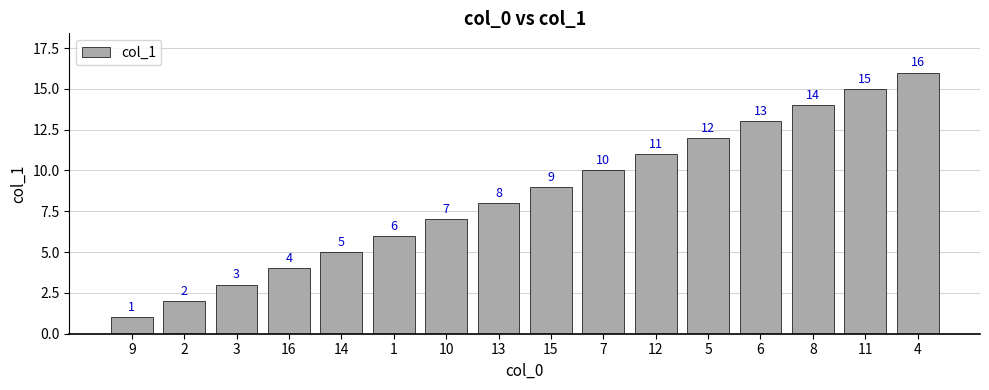

Which category has the highest value across all series?

4